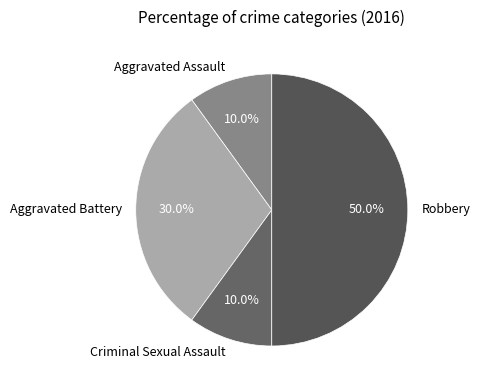

Combined, do Robbery and Criminal Sexual Assault account for over 50%?

Yes